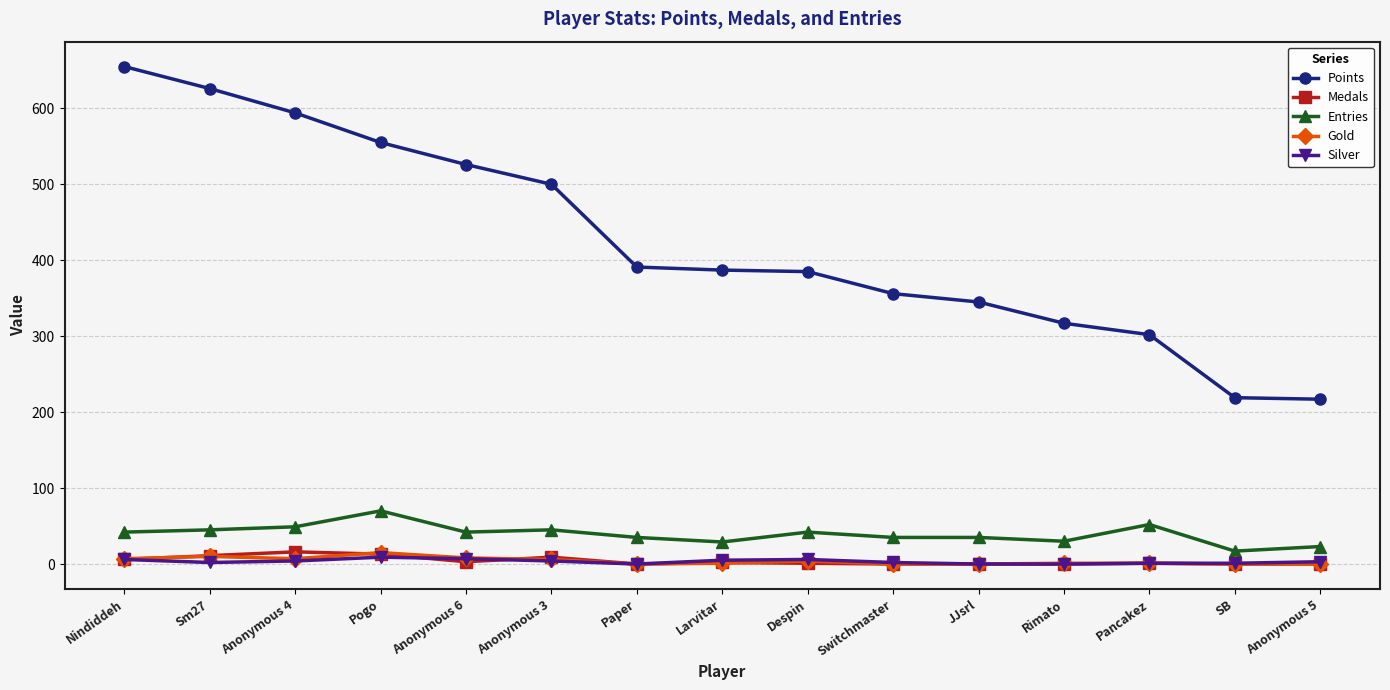

What is the difference between the maximum and minimum values in the Medals series?

16